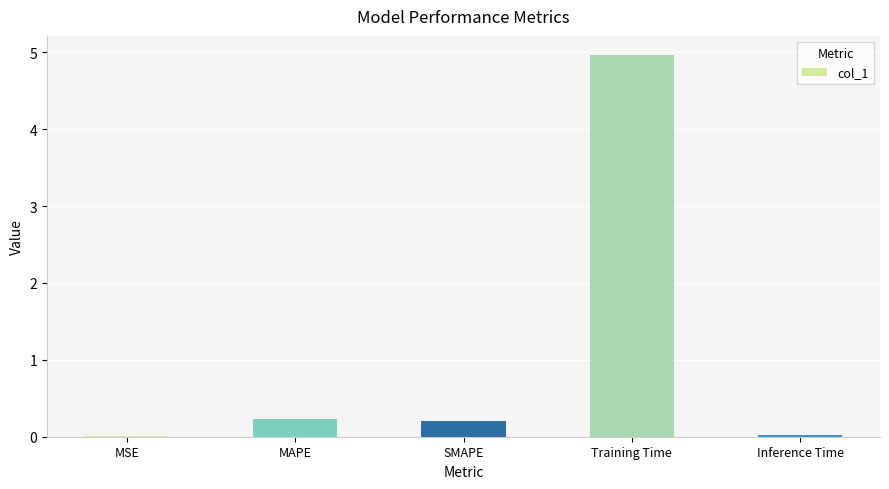

Between Training Time and MAPE, which is larger?

Training Time